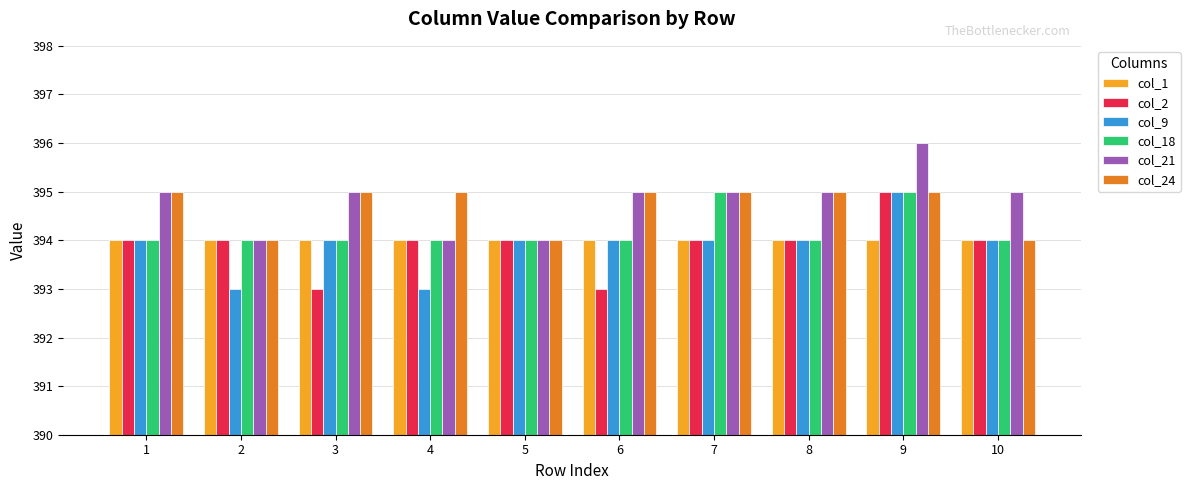

The col_9 series shows 709 at 1. True or false?

False